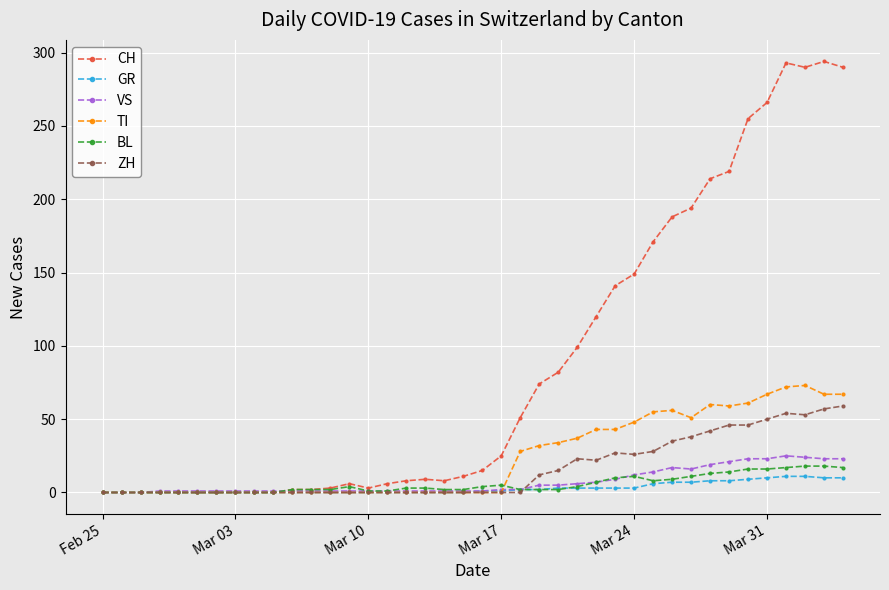

At how many categories does at least one series exceed 248?

6